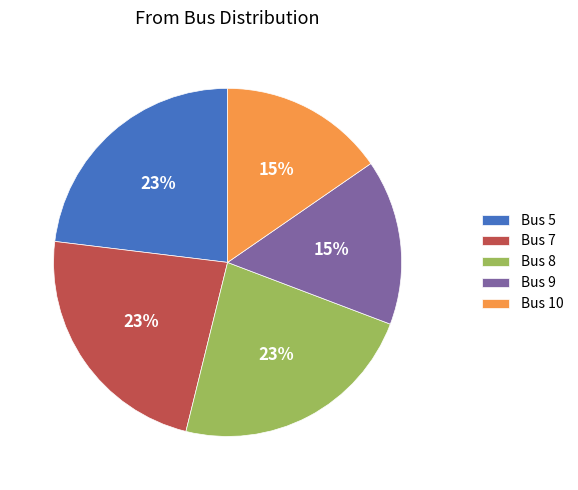

Combined, do Bus 8 and Bus 10 account for over 50%?

No